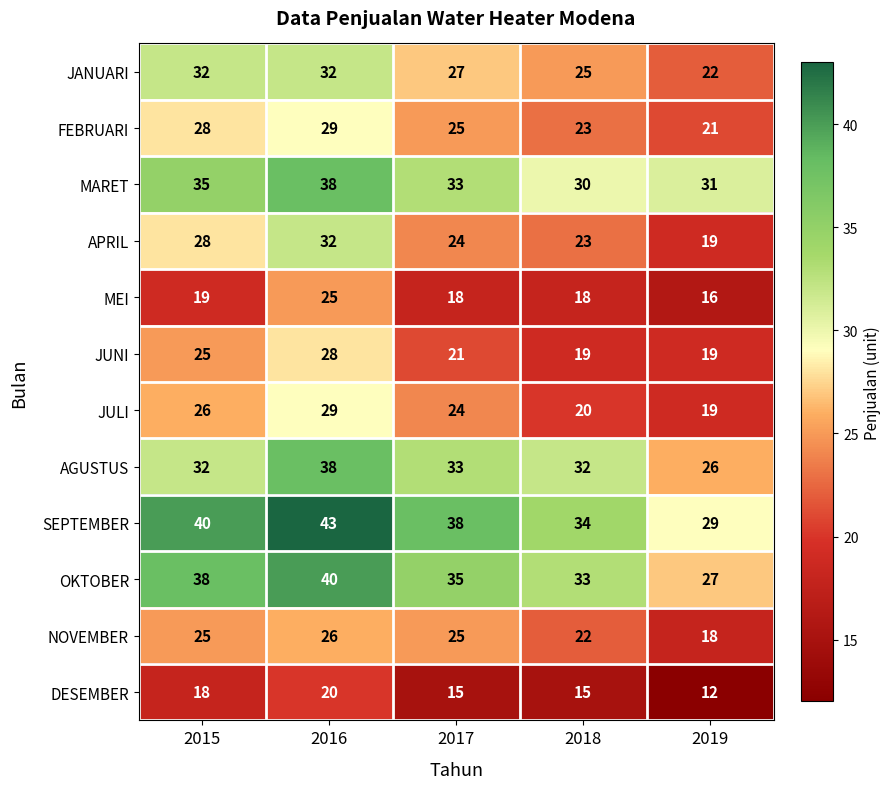

What is the average value of the JUNI series?

22